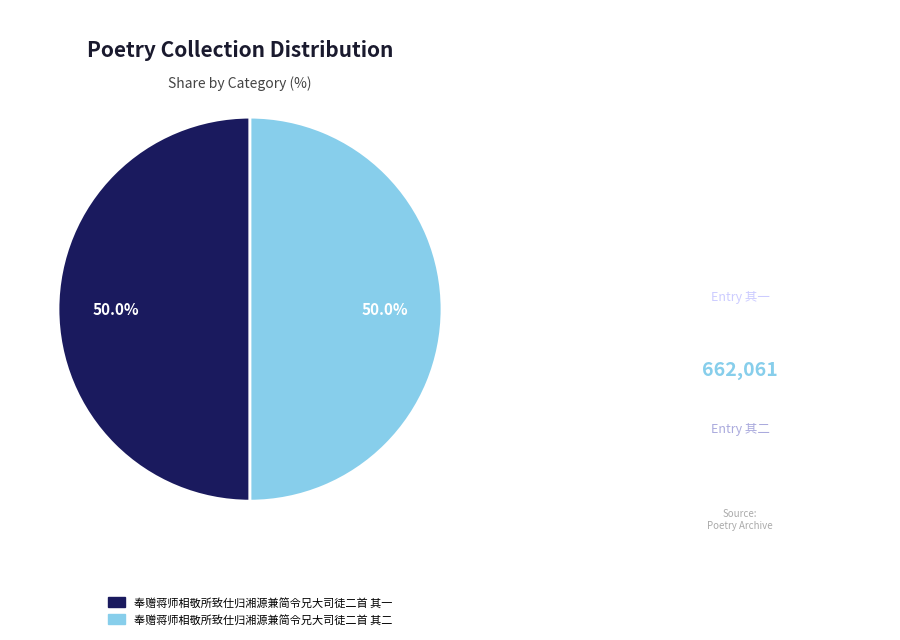

The 奉赠蒋师相敬所致仕归湘源兼简令兄大司徒二首 其二 slice represents 42% of the pie. True or false?

False